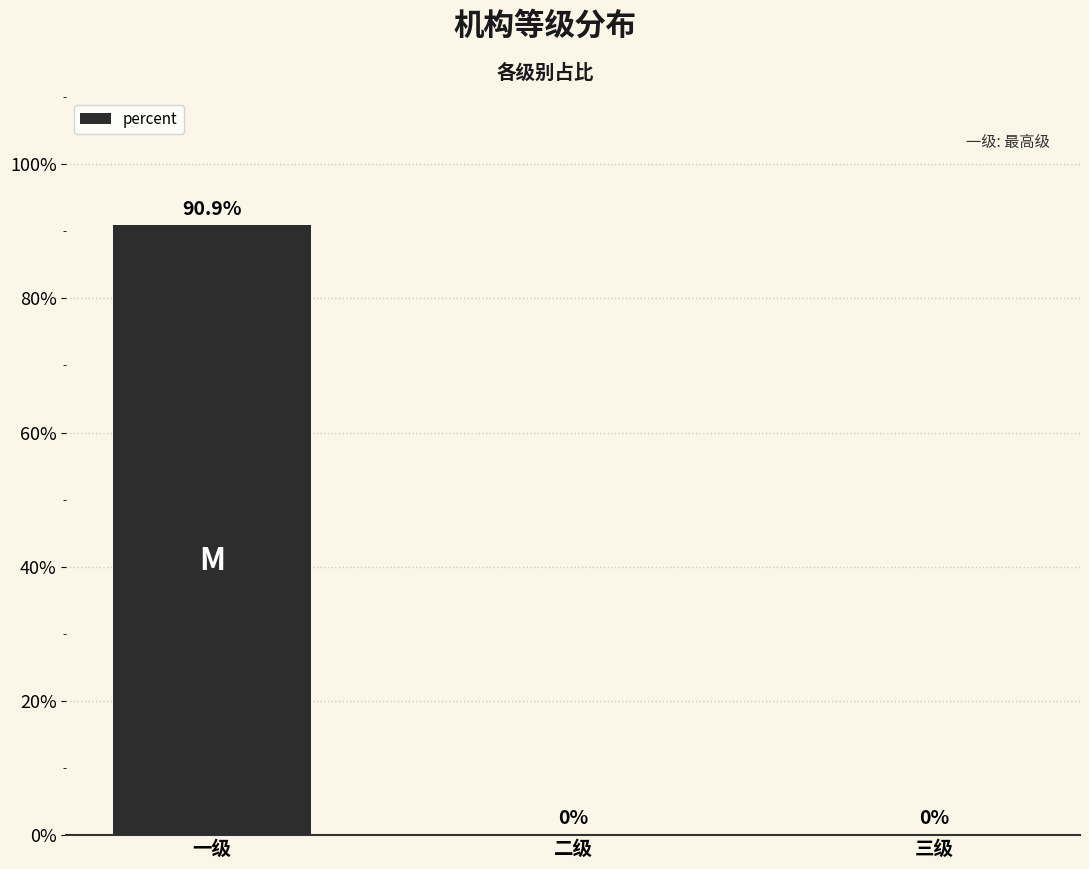

How many distinct data groups are displayed?

1